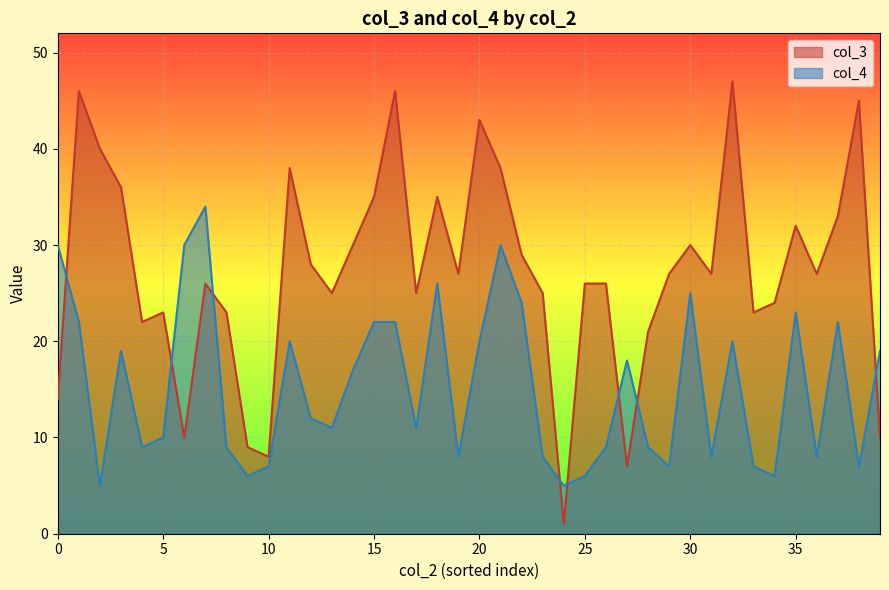

In col_3, how many points are lower than both neighbors (excluding endpoints)?

11